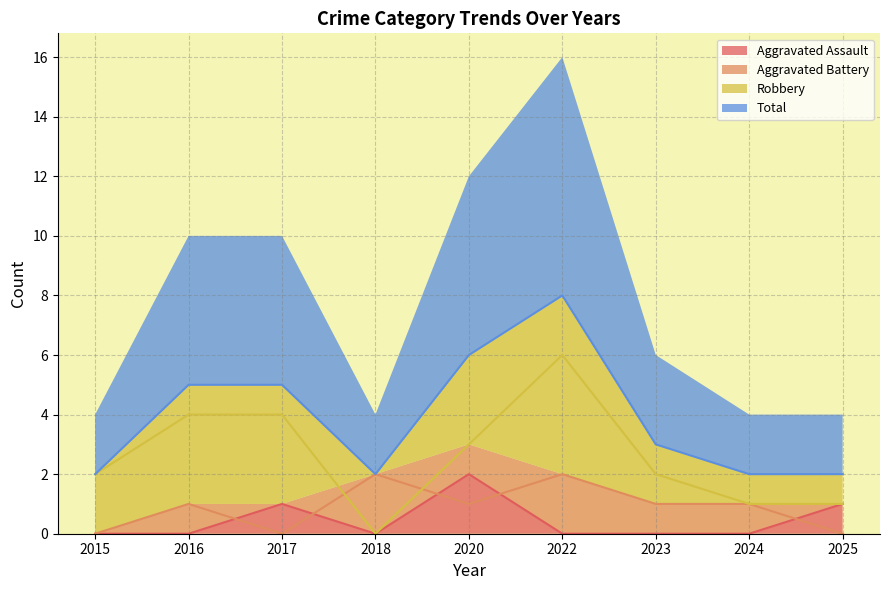

What is the sum of the Total values at 2018 and 2020?

8